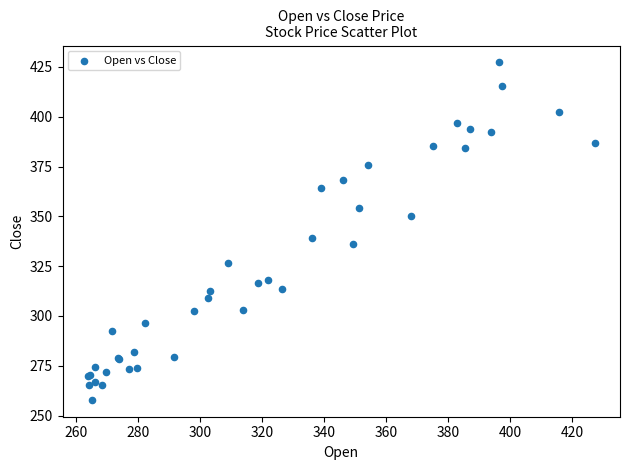

What Y value in the scatter plot is closest to 342?

339.1